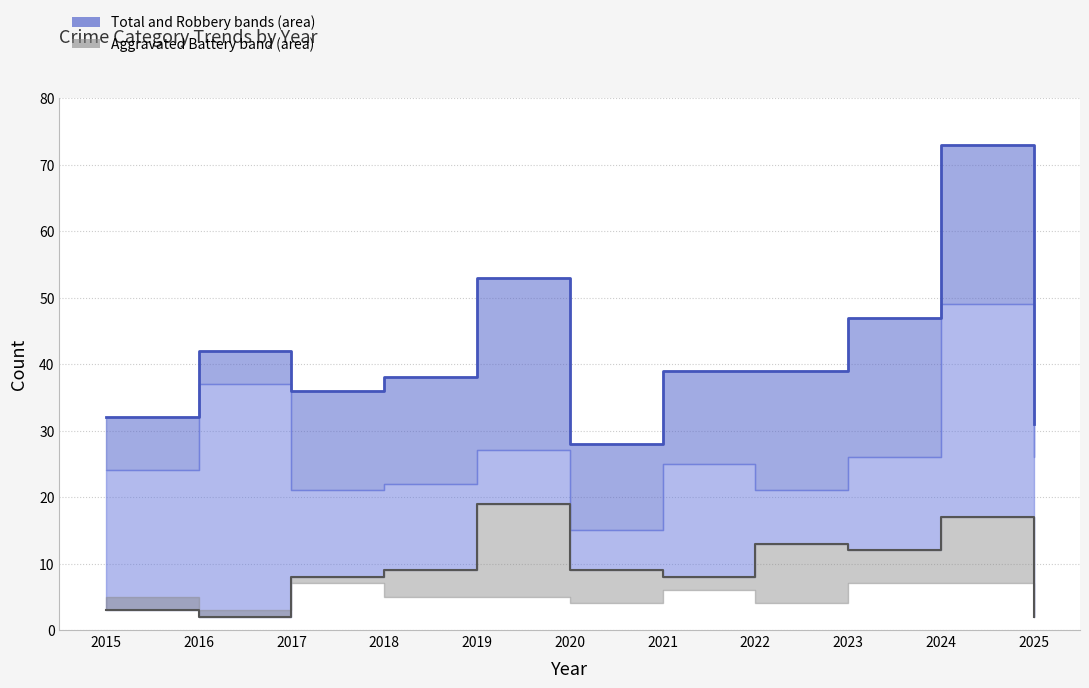

What is the difference between the Total values at 2015 and 2019?

21